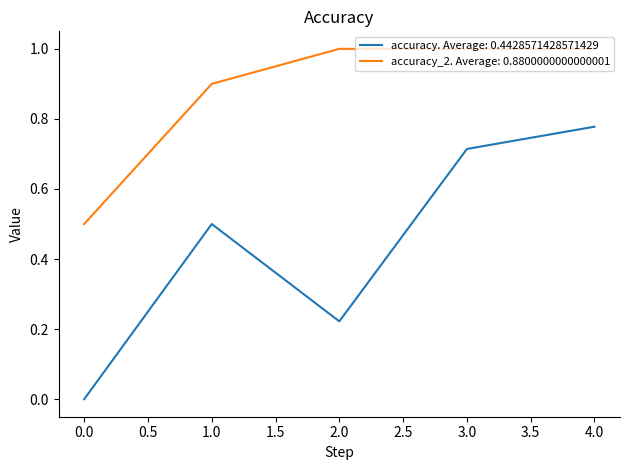

True or false: accuracy_2. Average: 0.8800000000000001 and accuracy. Average: 0.4428571428571429 cross at least once.

False